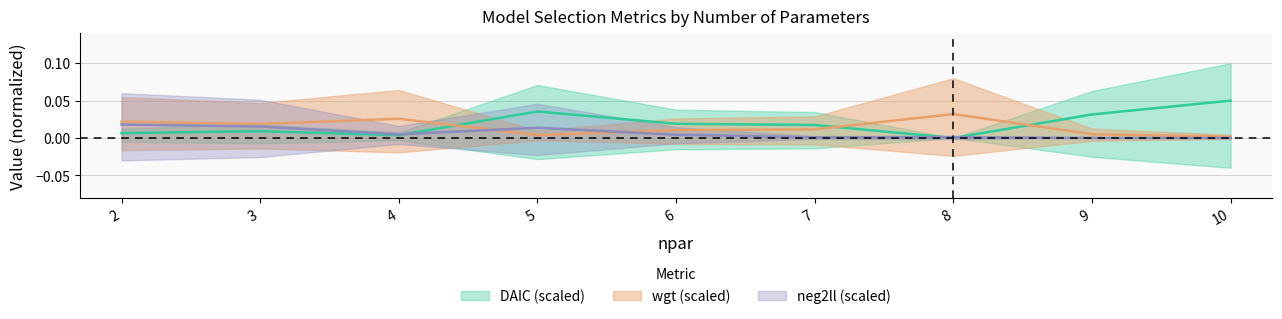

Is this an area chart (filled region under the line)?

No